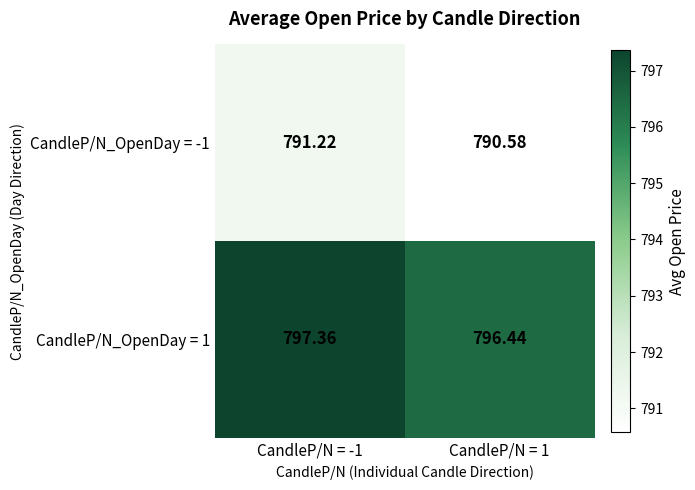

List the series in order of their overall mean, highest first.

CandleP/N_OpenDay = 1, CandleP/N_OpenDay = -1